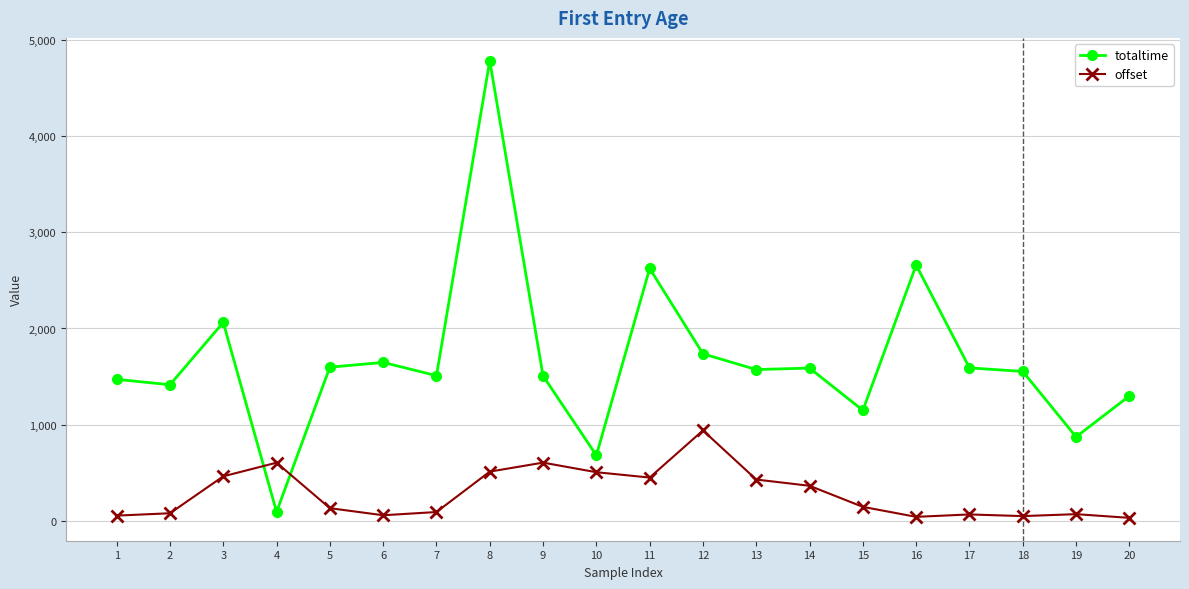

How many times do totaltime and offset cross each other?

2